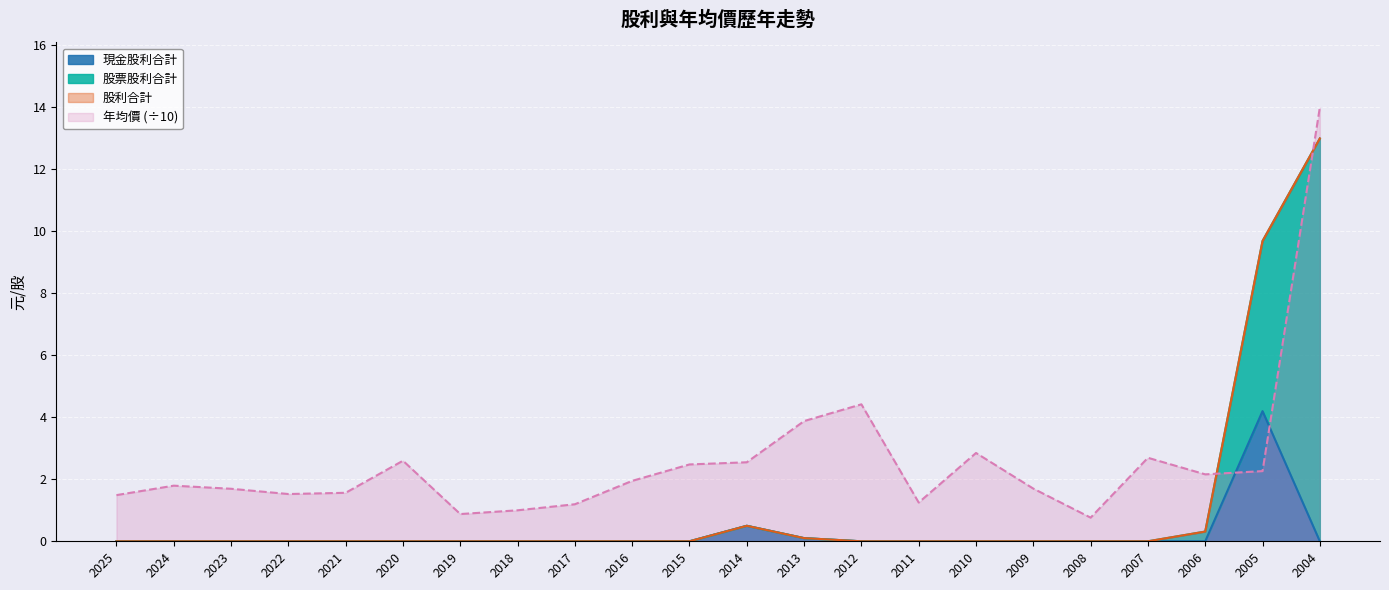

What is the total value across all series at 2021?

1.6